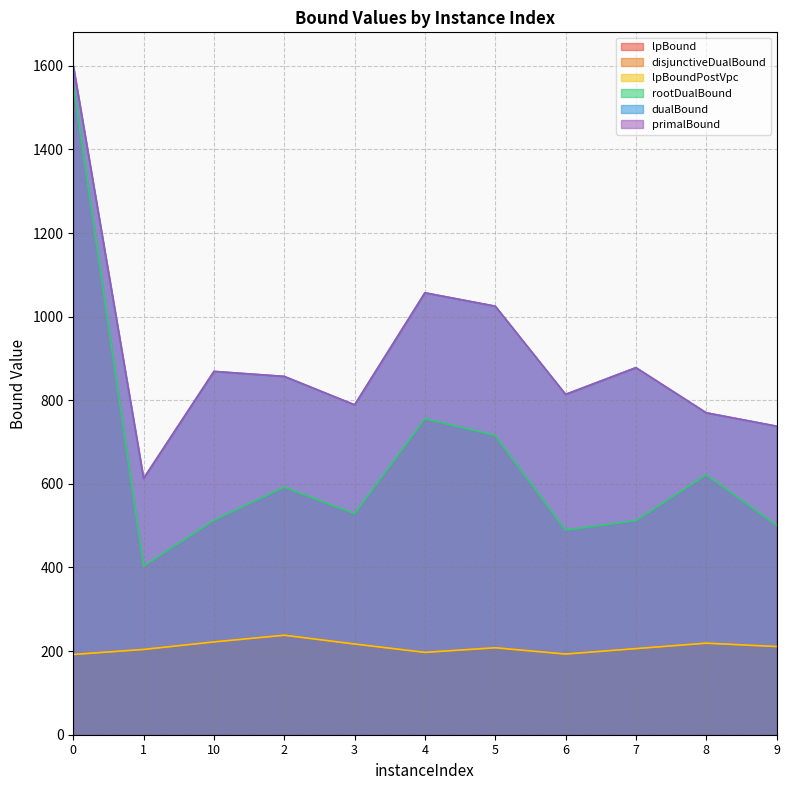

How many lines are shown in the chart?

6